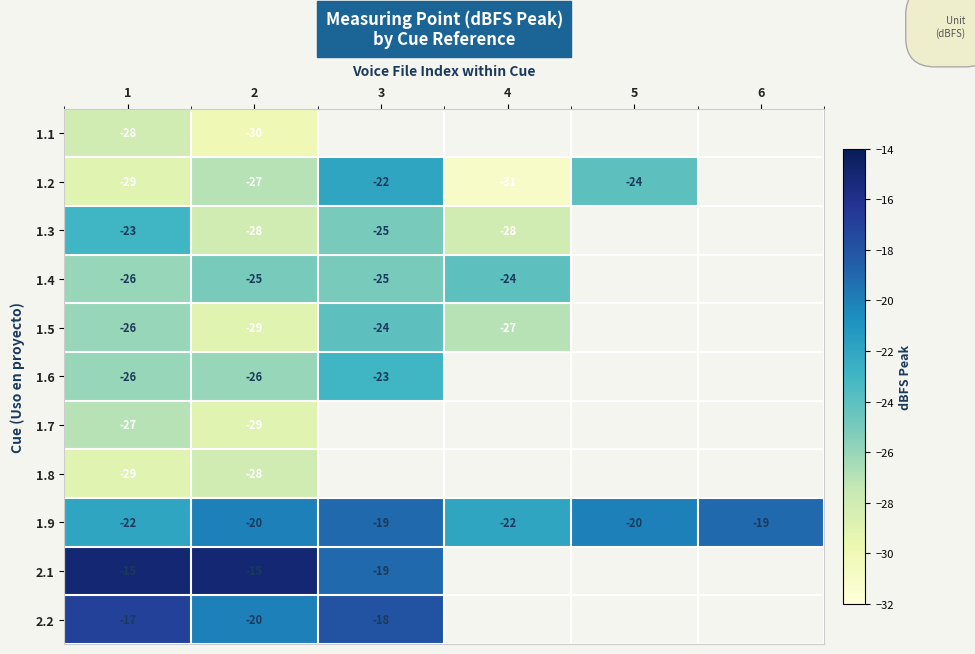

How many distinct data groups are displayed?

11